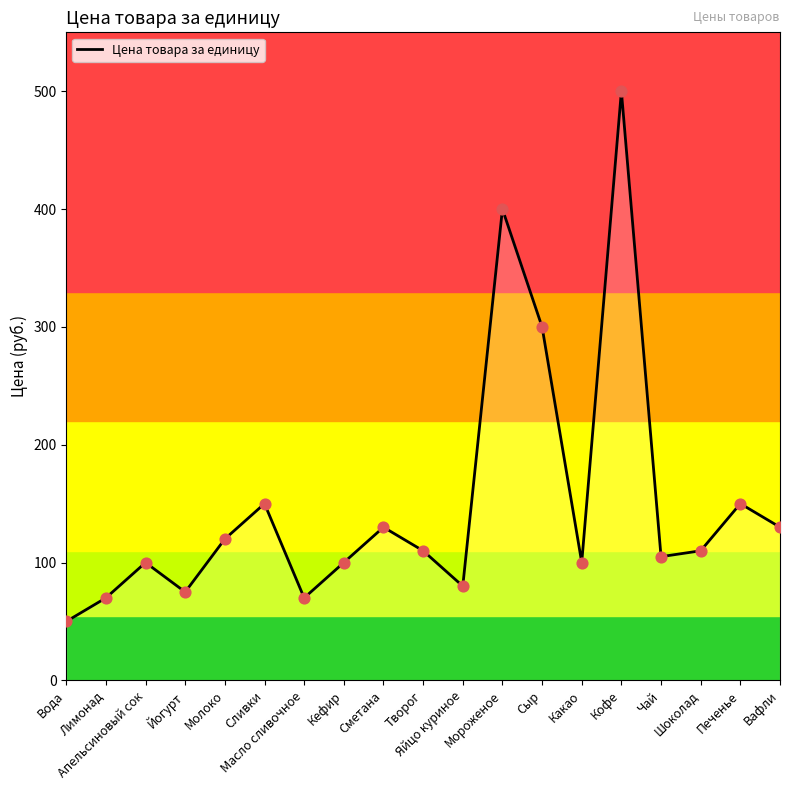

Between Йогурт and Лимонад, which is larger?

Йогурт